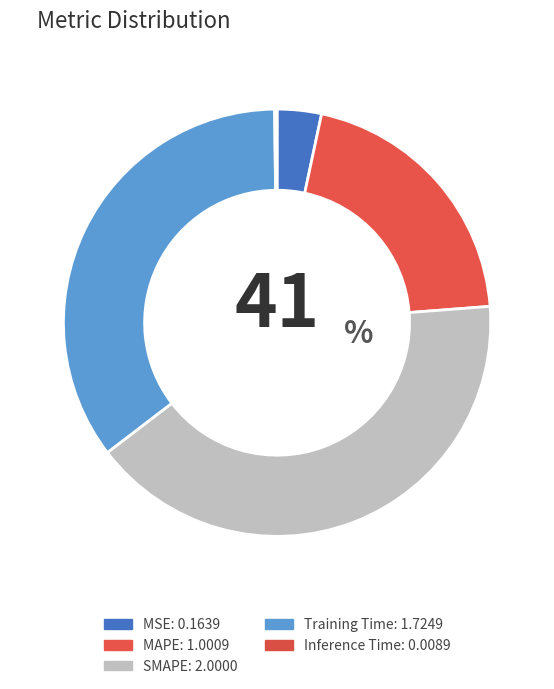

To the nearest percent, what percentage of the pie is SMAPE?

41%